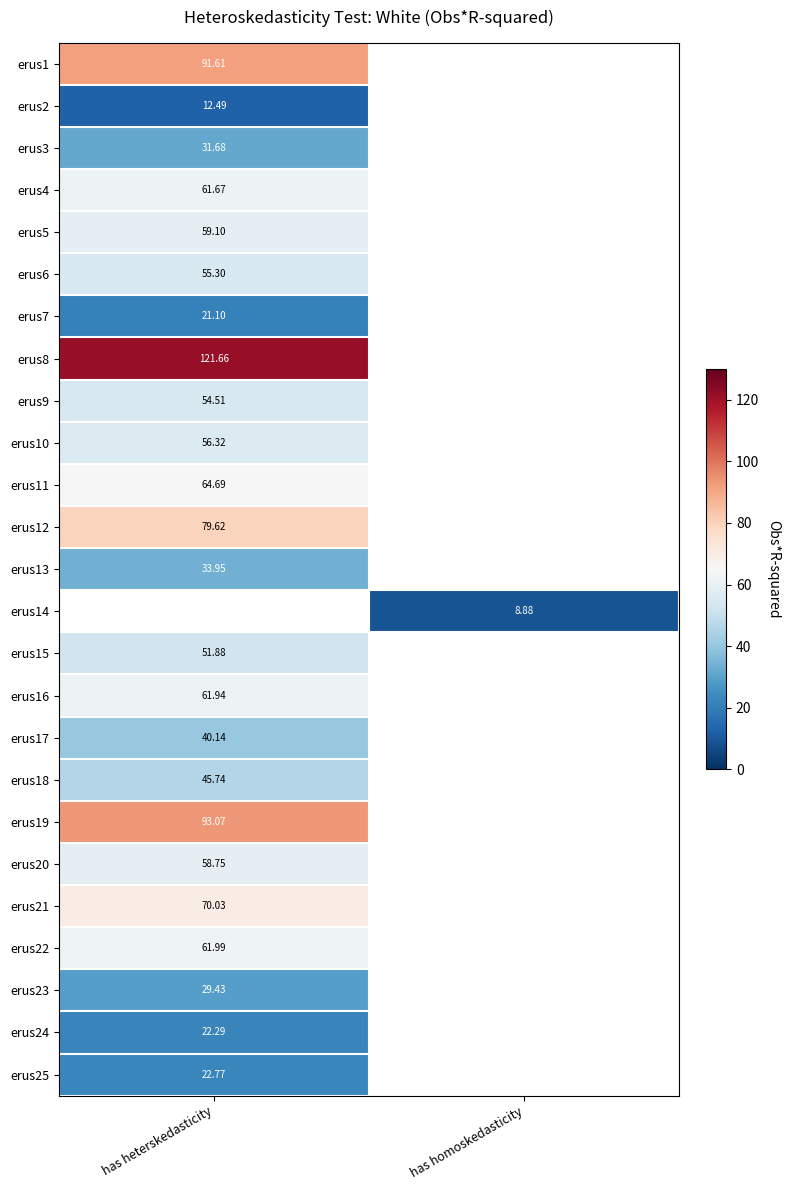

Is the value of erus9 at has heterskedasticity greater than the value of erus17 at has heterskedasticity?

Yes